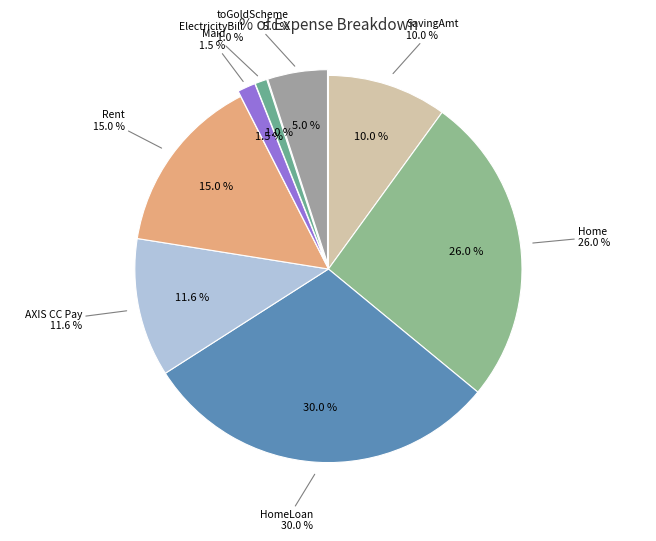

Rank the categories by value from highest to lowest.

HomeLoan, Home, Rent, AXIS CC Pay, SavingAmt, toGoldScheme, Maid, ElectricityBill